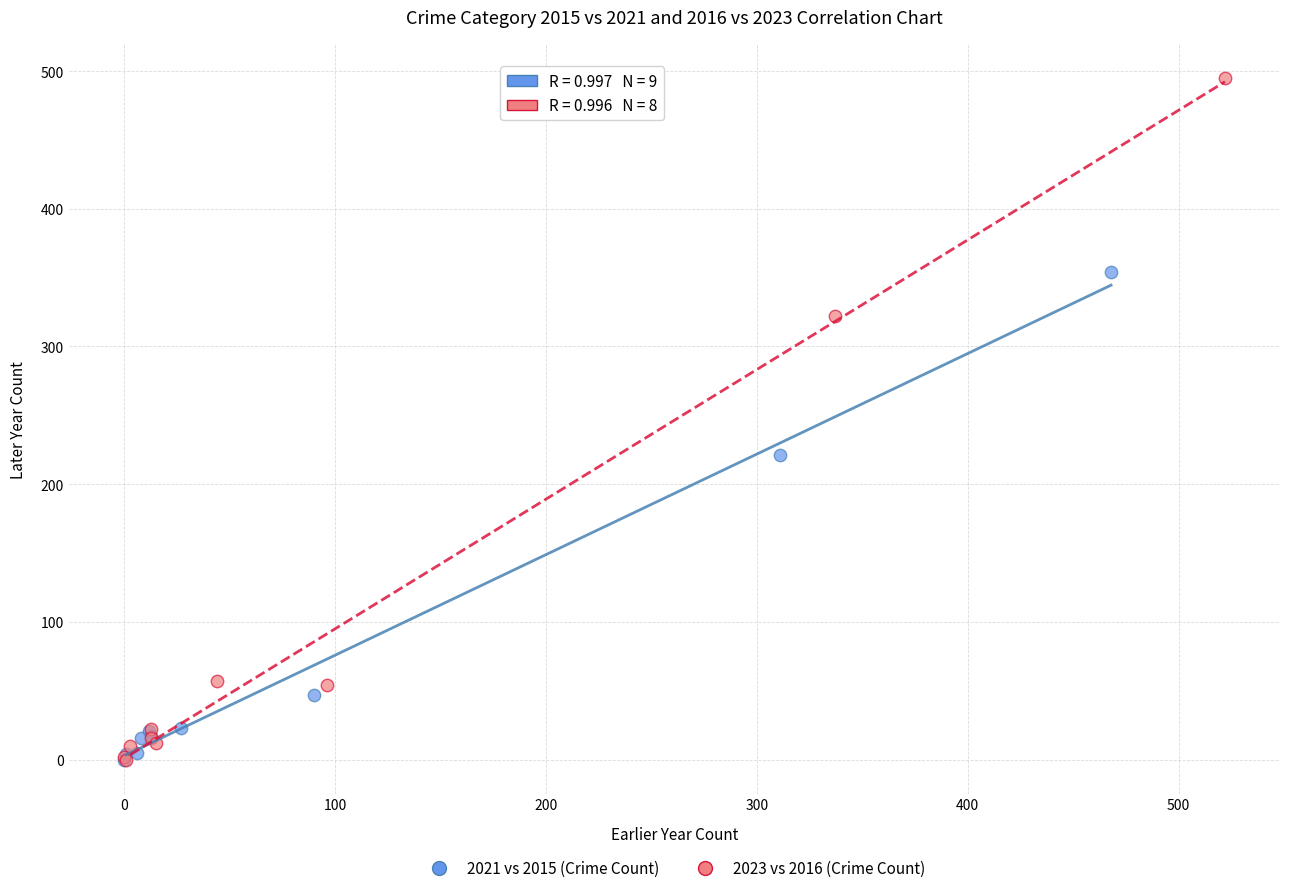

What are all the series names shown in the legend?

2021 vs 2015 (Crime Count), 2023 vs 2016 (Crime Count)